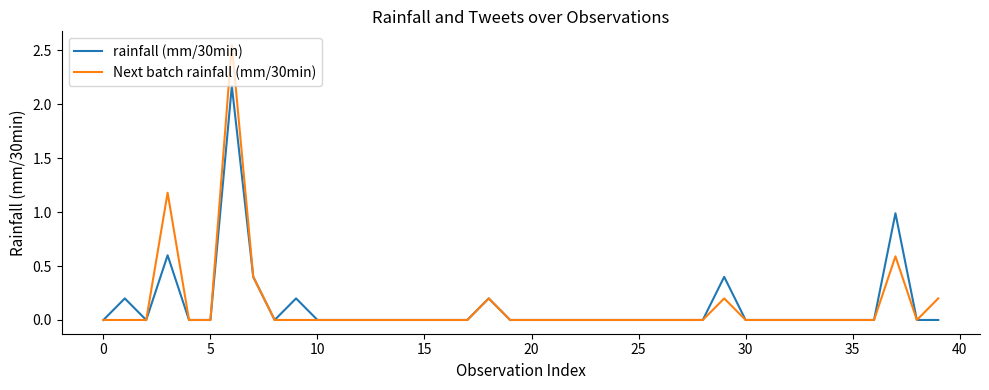

Which series has the widest spread of values?

Next batch rainfall (mm/30min)